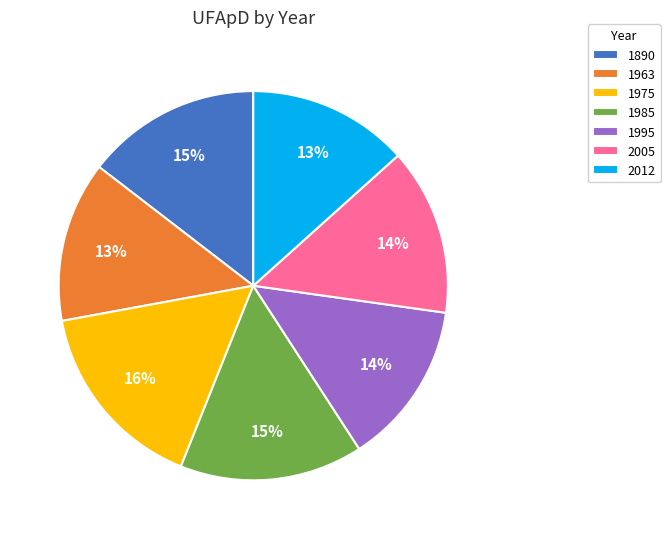

What percentage is the 1963 slice, to the nearest percent?

13%